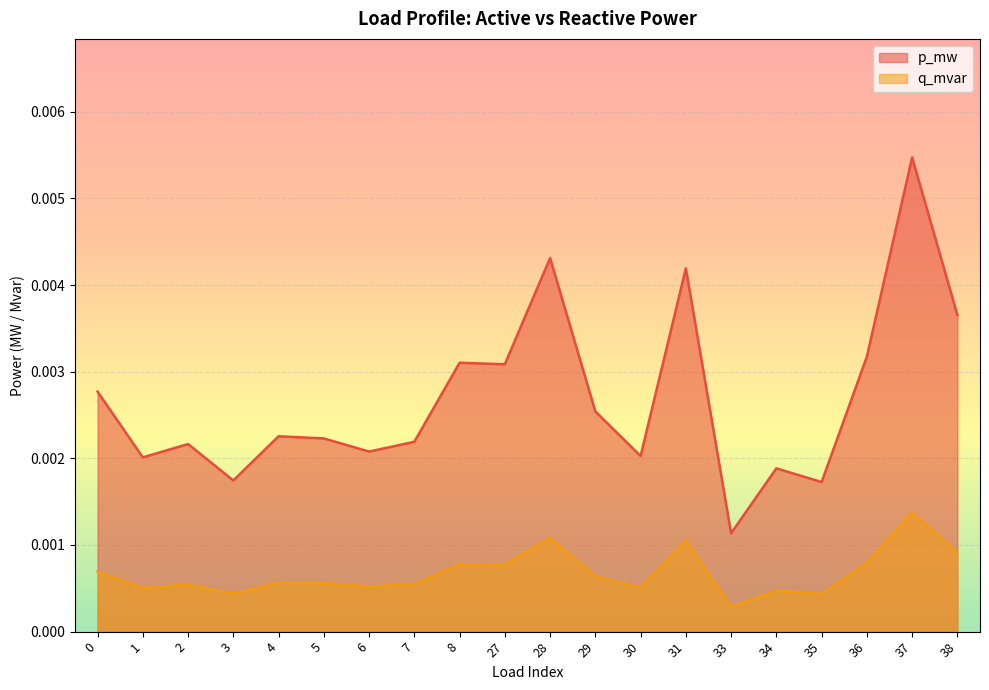

List the labels in order of p_mw value, largest first.

37, 28, 31, 38, 36, 8, 27, 0, 29, 4, 5, 7, 2, 6, 30, 1, 34, 3, 35, 33